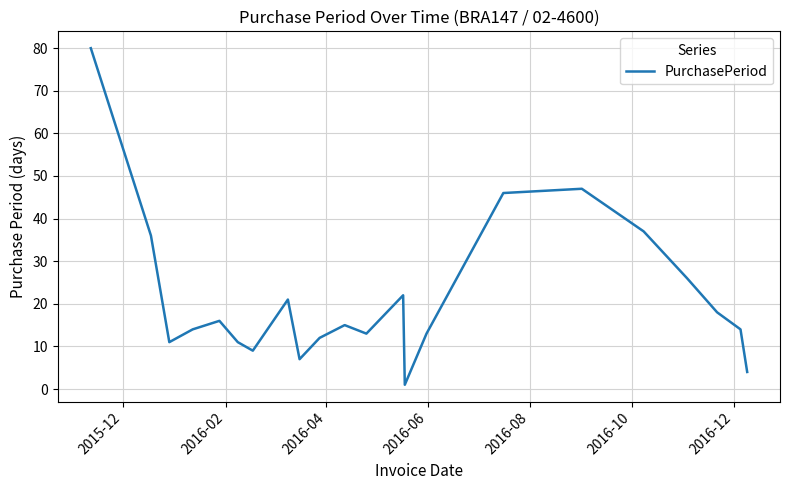

What is the difference between the maximum and minimum values?

79